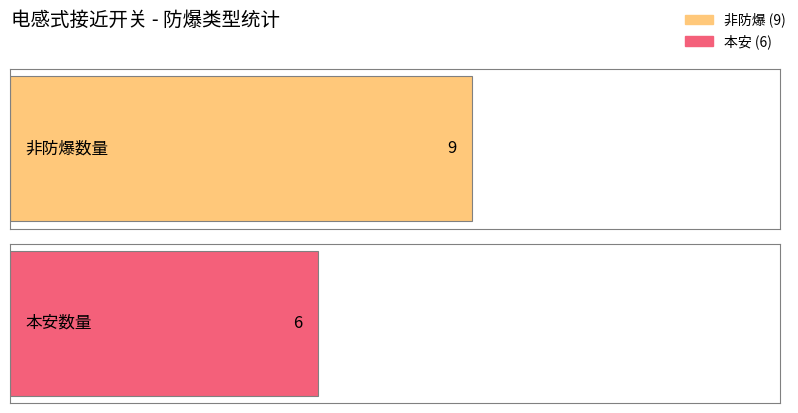

What is the label of the 2nd bar from the right?

非防爆 count